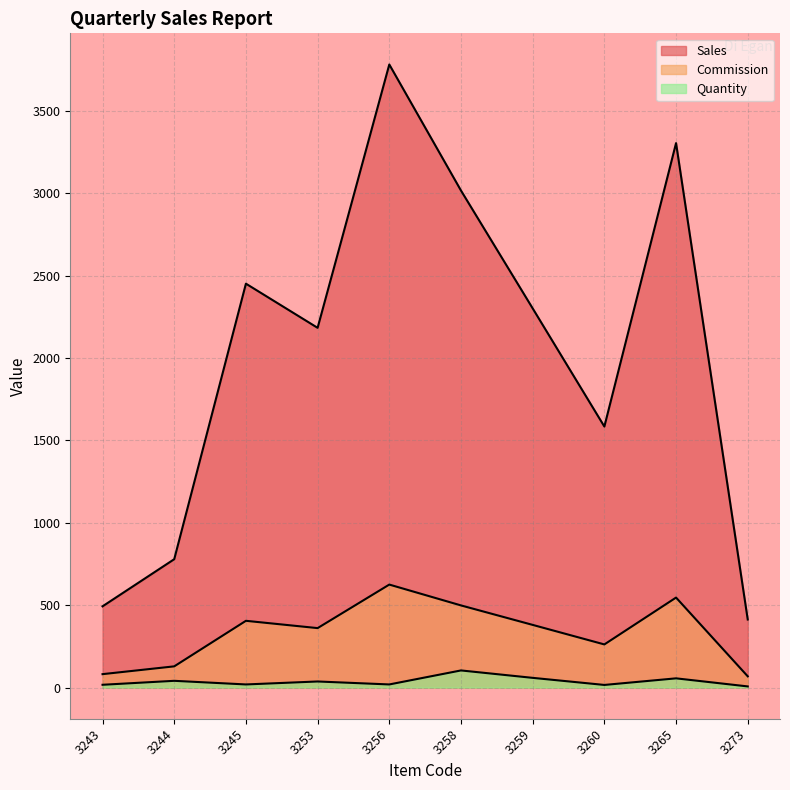

Between 3243 and 3253, which series saw the biggest shift?

Sales